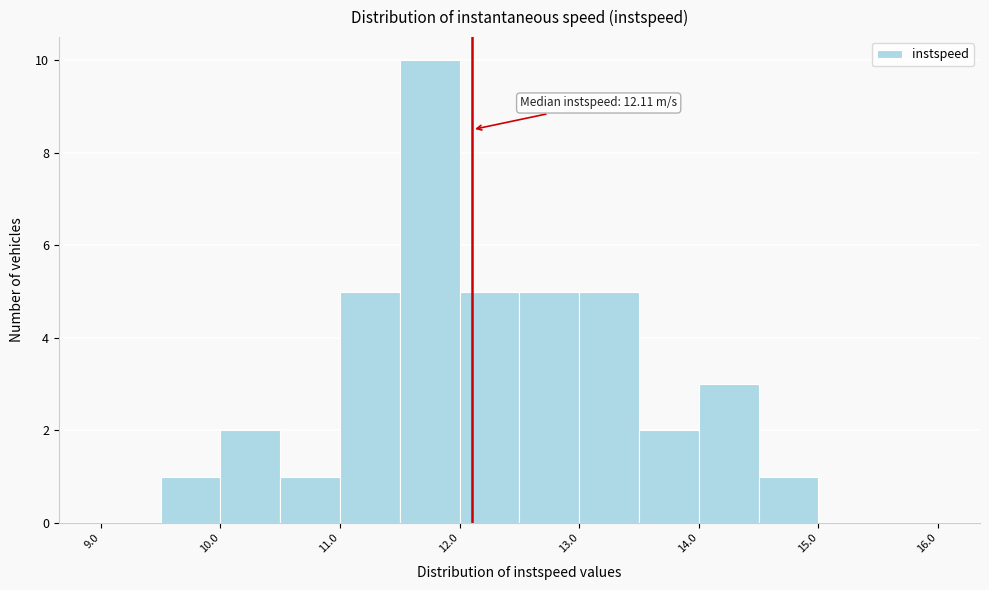

Which range on the x-axis has the tallest bar?

11.5 to 12.0